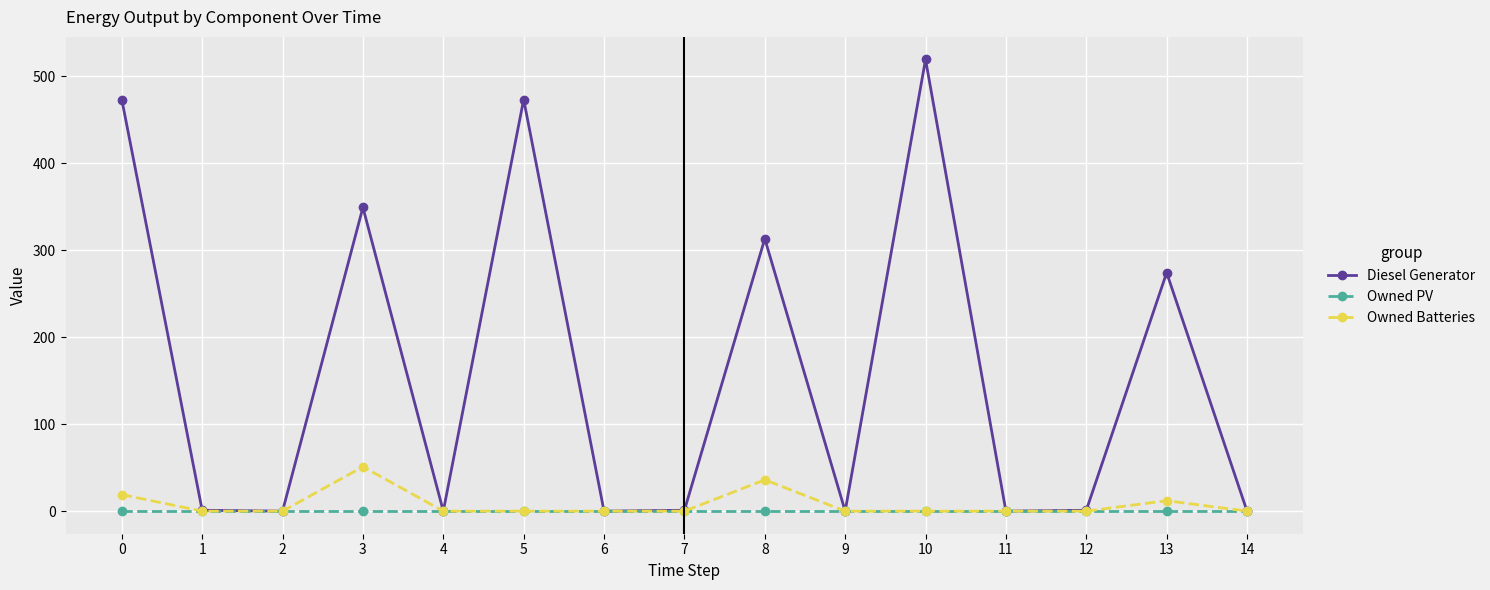

Where is the first local maximum for Diesel Generator?

3